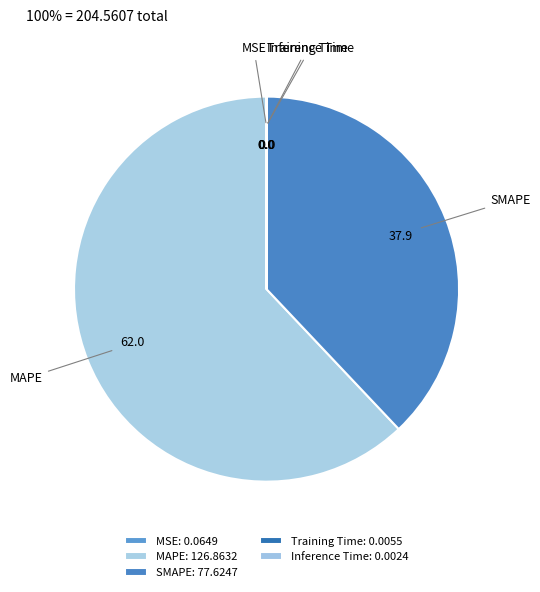

Which has a higher value, Training Time or SMAPE?

SMAPE